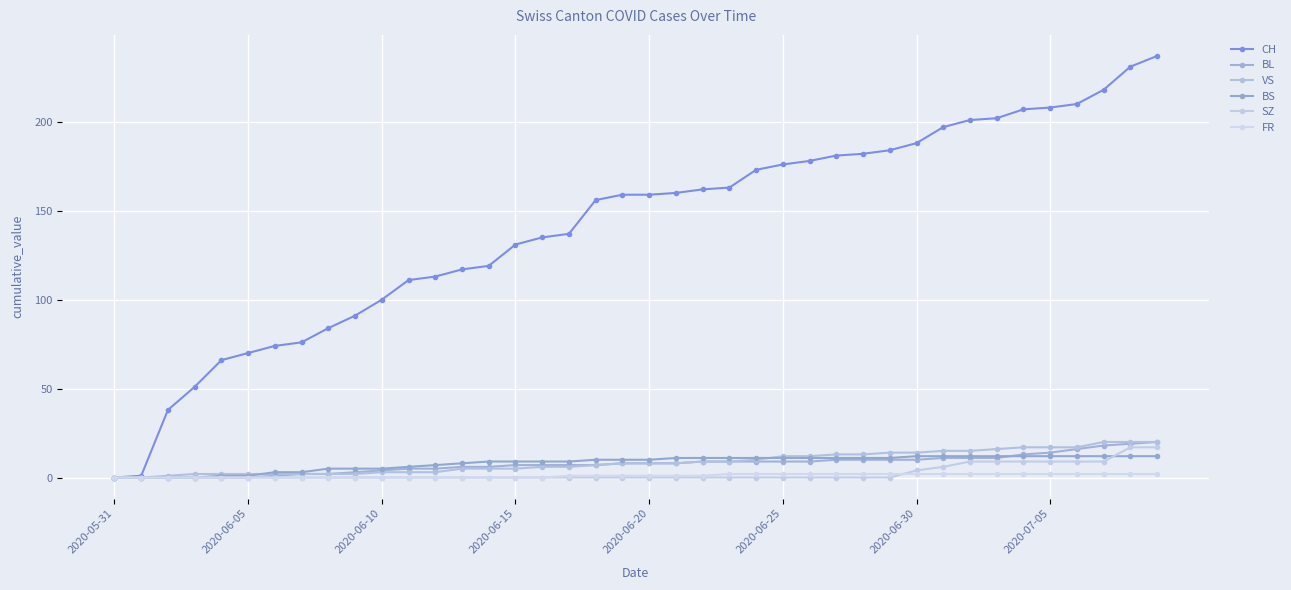

At how many categories does at least one series exceed 14?

38